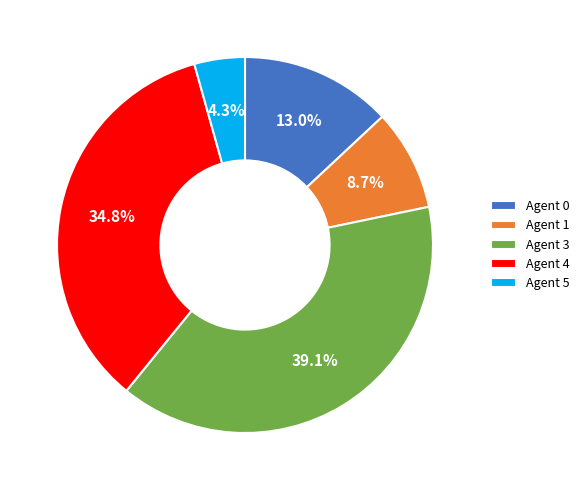

Is Agent 5 the majority of the pie?

No